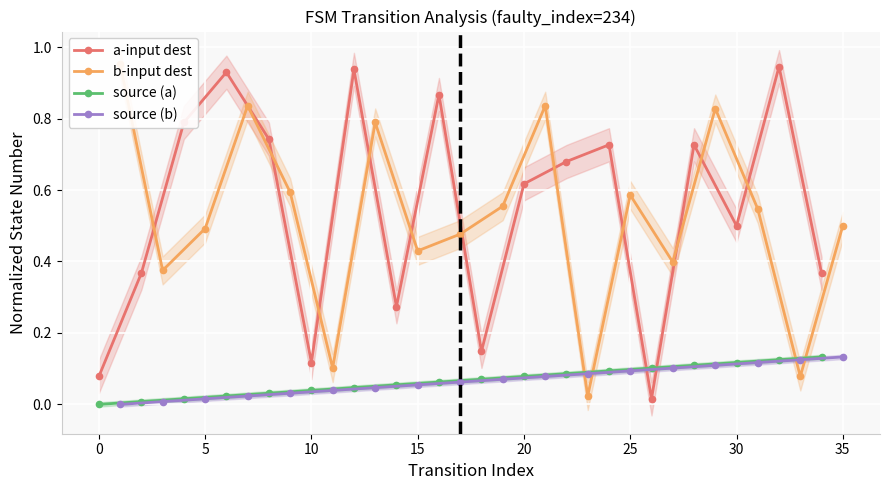

True or false: a-input dest has more than 2 points higher than both neighbors.

True